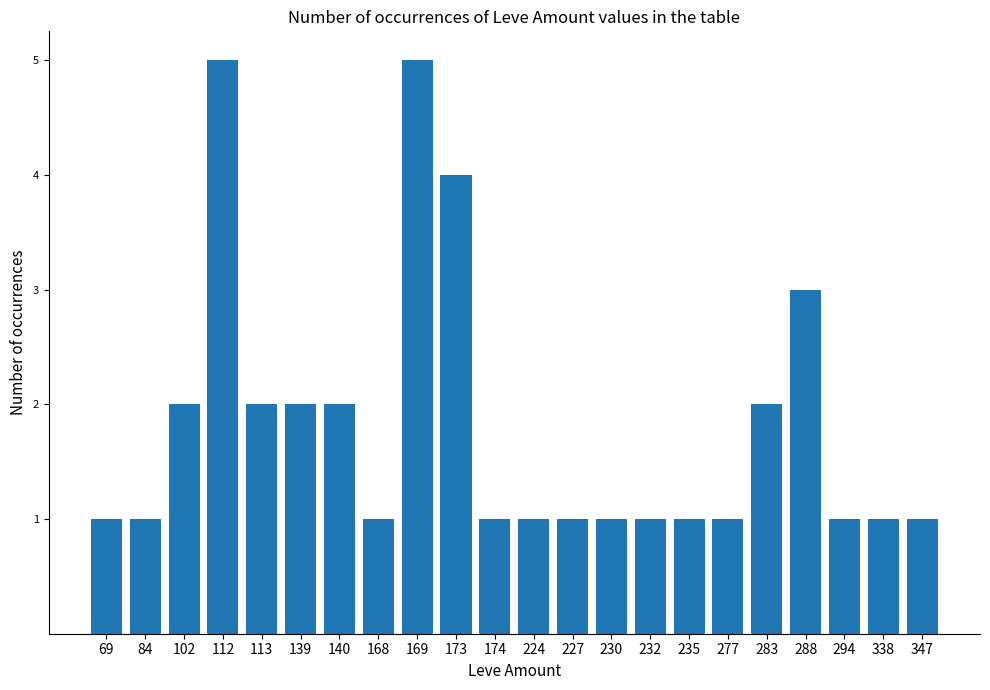

The chart shows a value of 1 at 230. True or false?

True